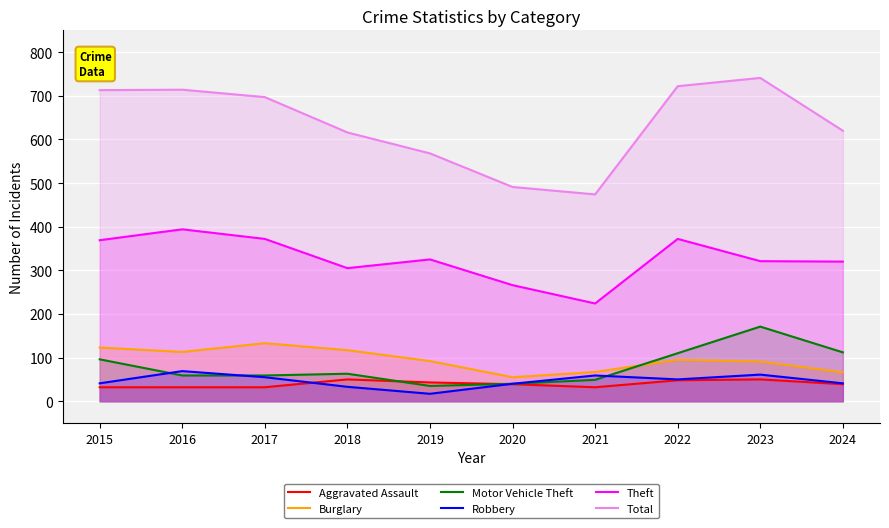

At which label is Theft closest to 309?

2018